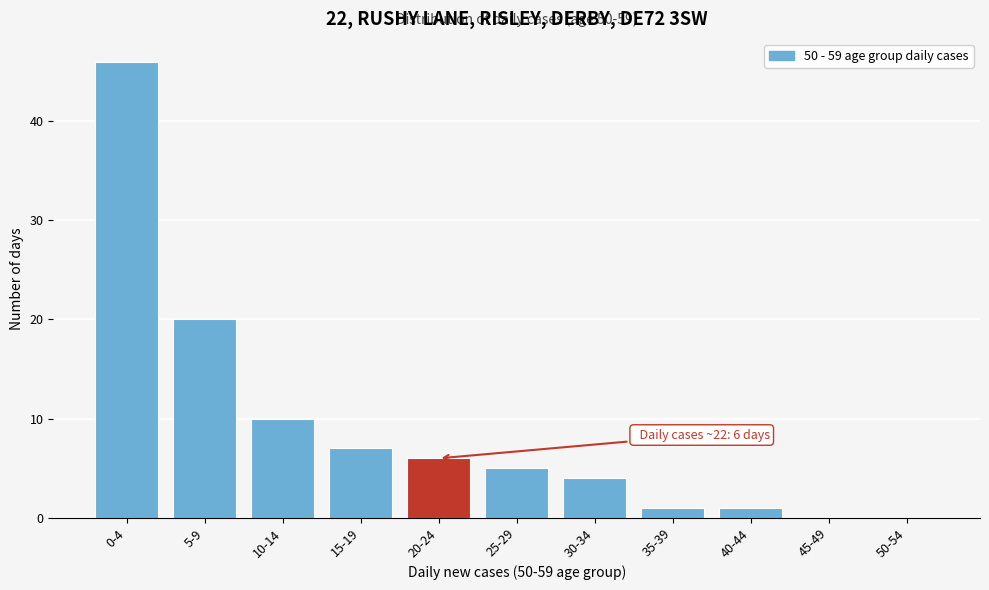

Reading left to right, what are all the values shown in this chart?

0-4=46	5-9=20	10-14=10	15-19=7	20-24=6	25-29=5	30-34=4	35-39=1	40-44=1	45-49=0	50-54=0